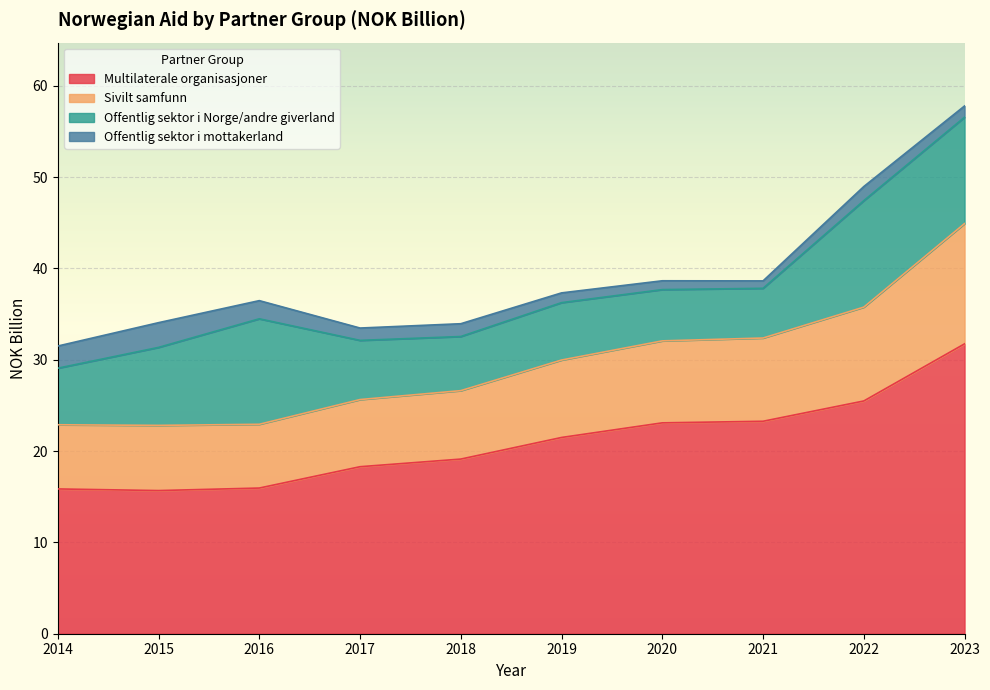

At which label does Sivilt samfunn reach its minimum?

2015